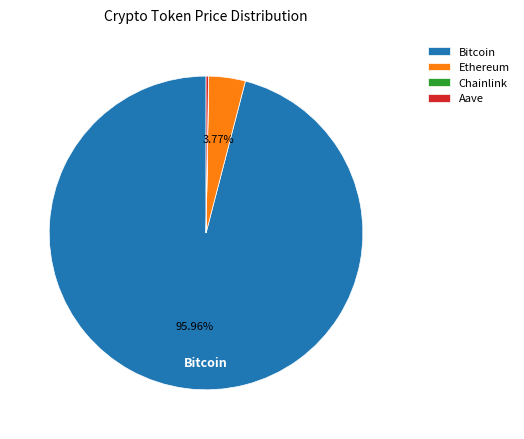

Is there any slice that represents more than half of the pie?

Yes